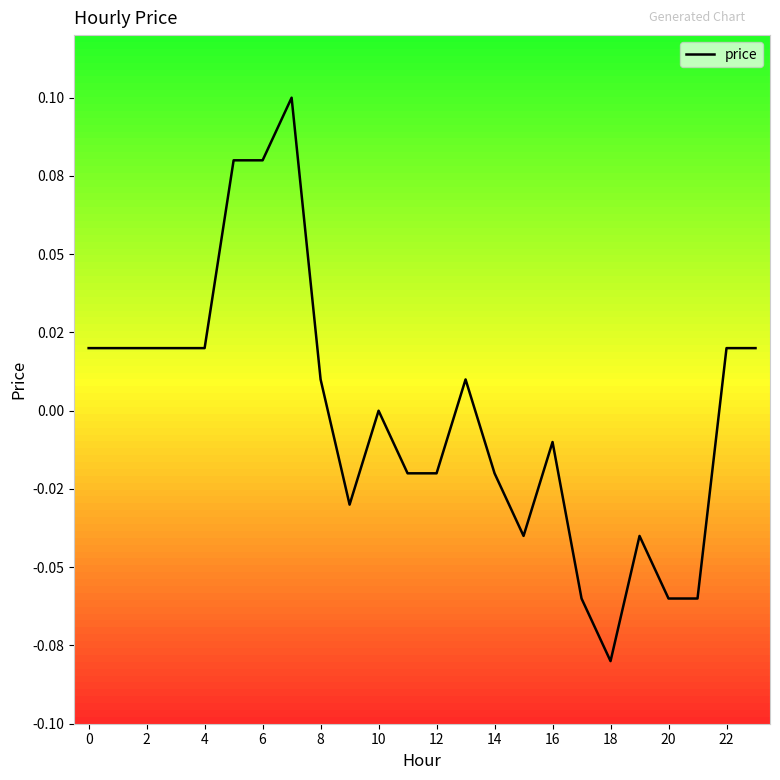

Is this an area chart (filled region under the line)?

No